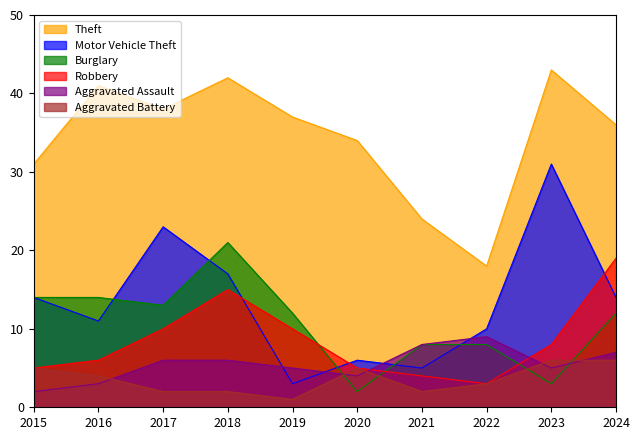

True or false: Motor Vehicle Theft and Robbery intersect in this chart.

True